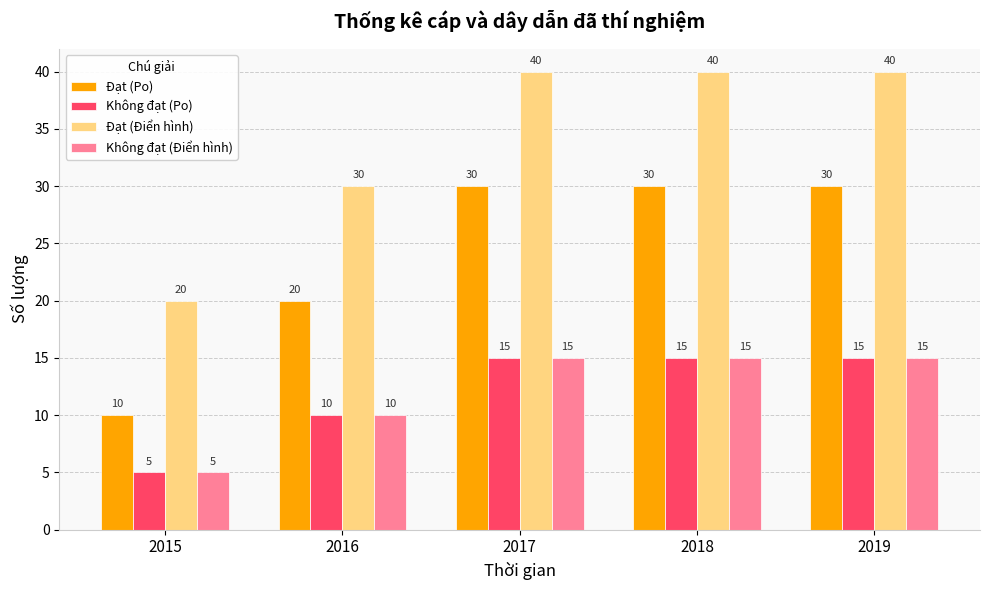

How many data points in Đạt (Po) are less than 30?

2